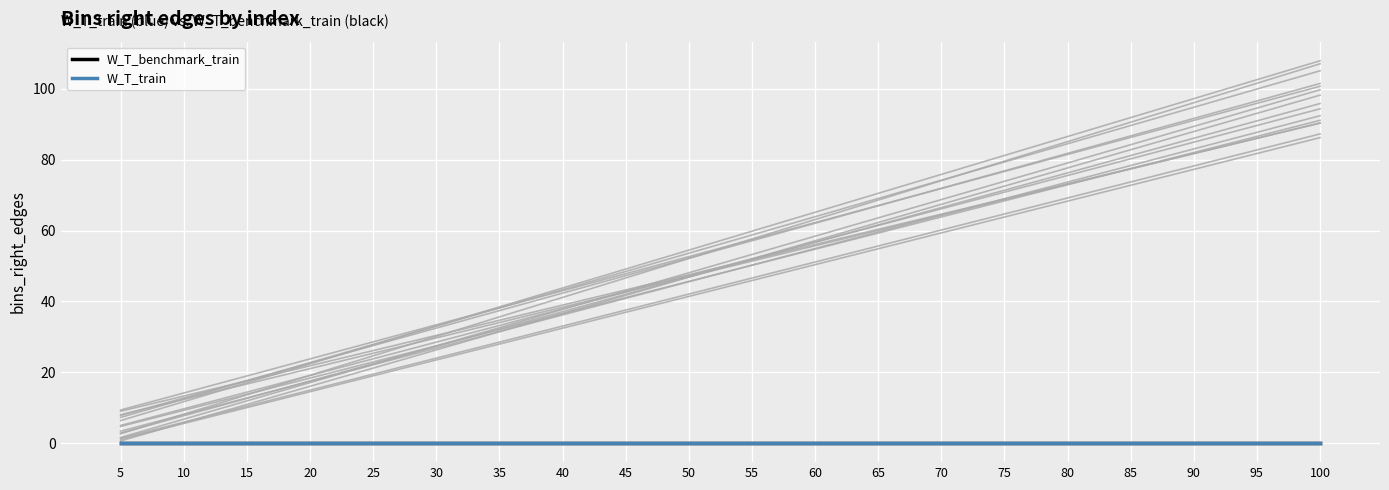

True or false: bins_right_edges has more than 1 interior local peaks.

False